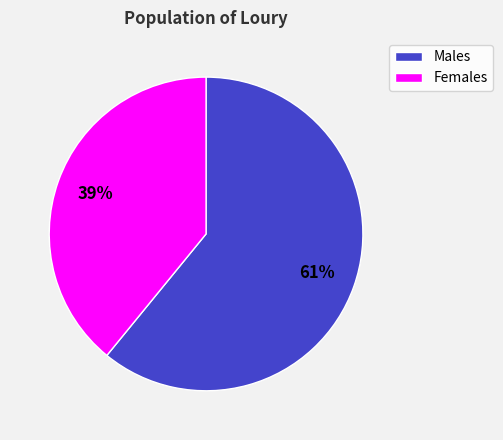

Which slice is the smallest?

Females